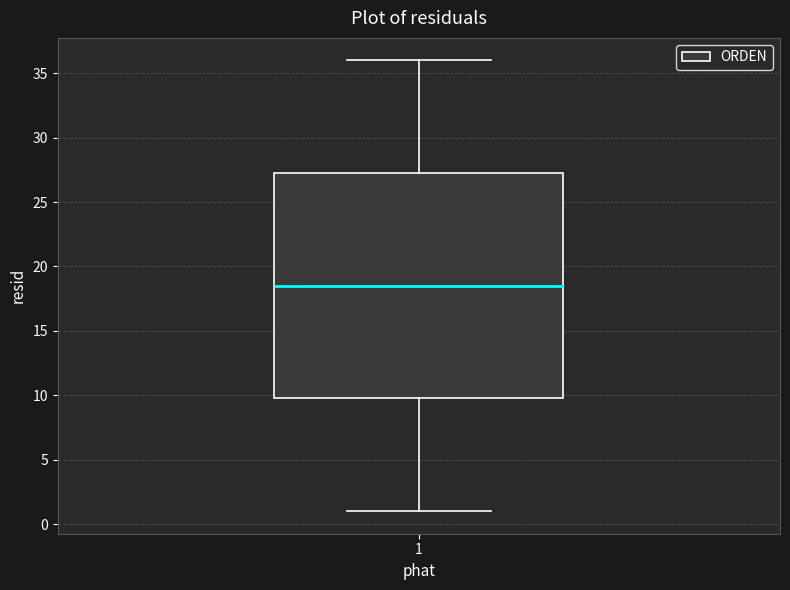

Read this box plot against the y-axis: the position of the median line, the range covered by the box, and the ends of both whiskers. The values are not printed on the chart, so give them approximately, as read against the axis.

median 18.5, box 10.0 to 27.5, whiskers 1.0 to 36.0